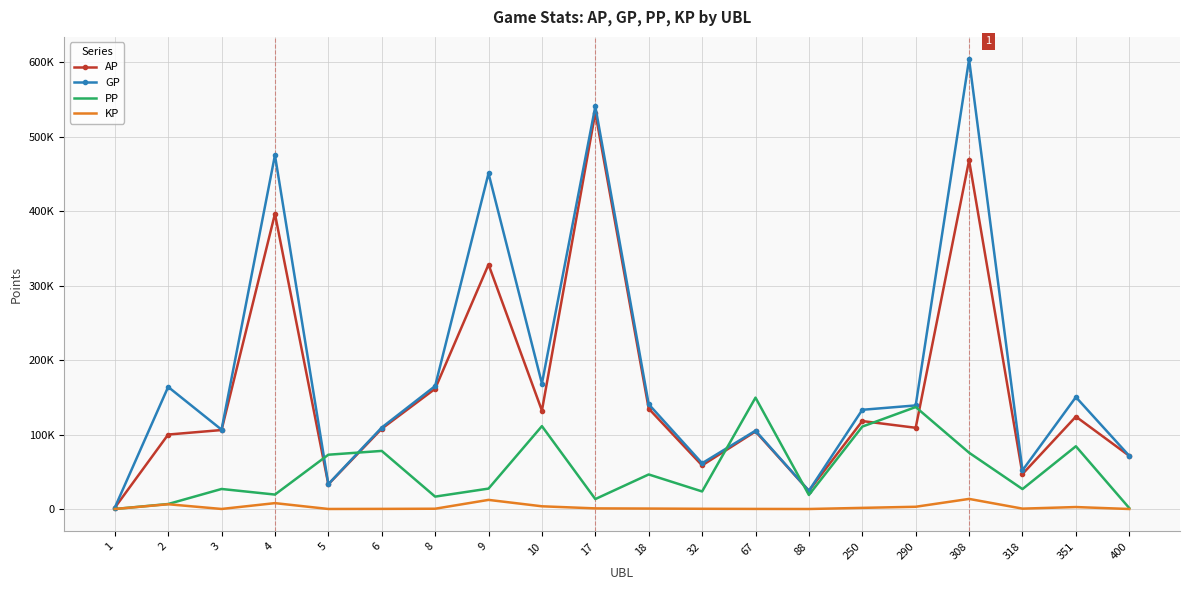

What are all the series names shown in the legend?

AP, GP, PP, KP